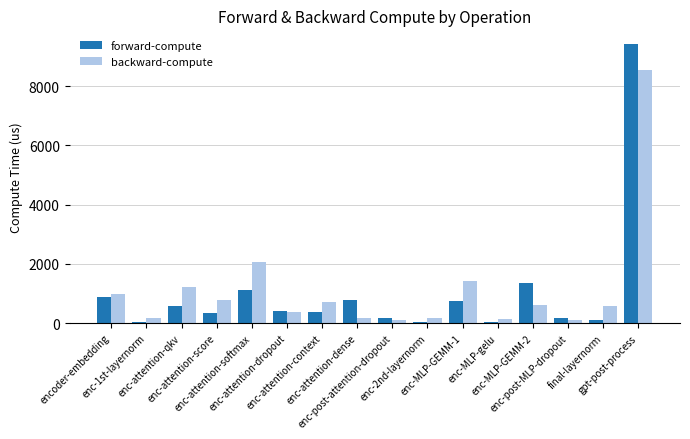

What is the average value of the backward-compute series?

1136.0